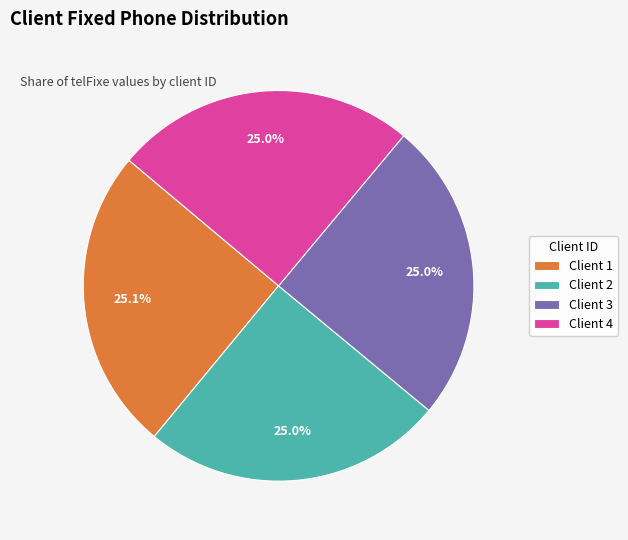

How many segments does this pie chart have?

4